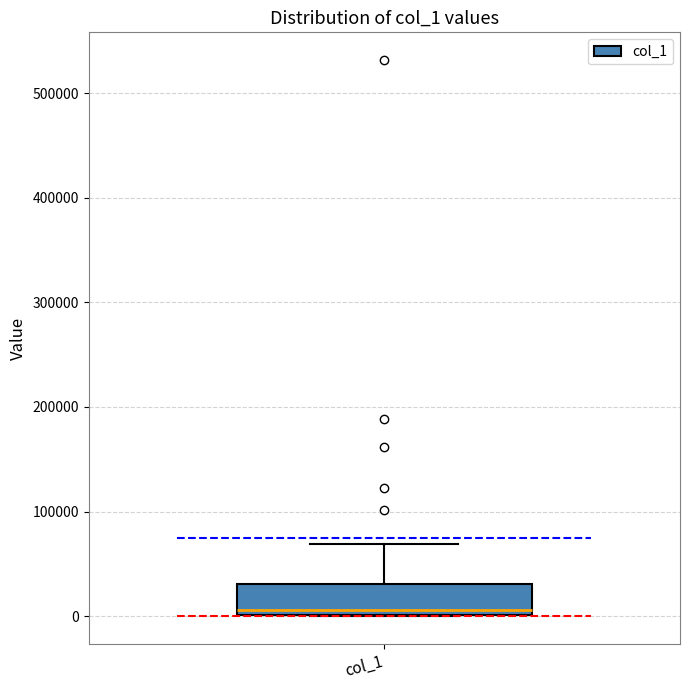

Where is the lower edge of the box for col_1 on the y-axis? The values are not printed on the chart, so give them approximately, as read against the axis.

0